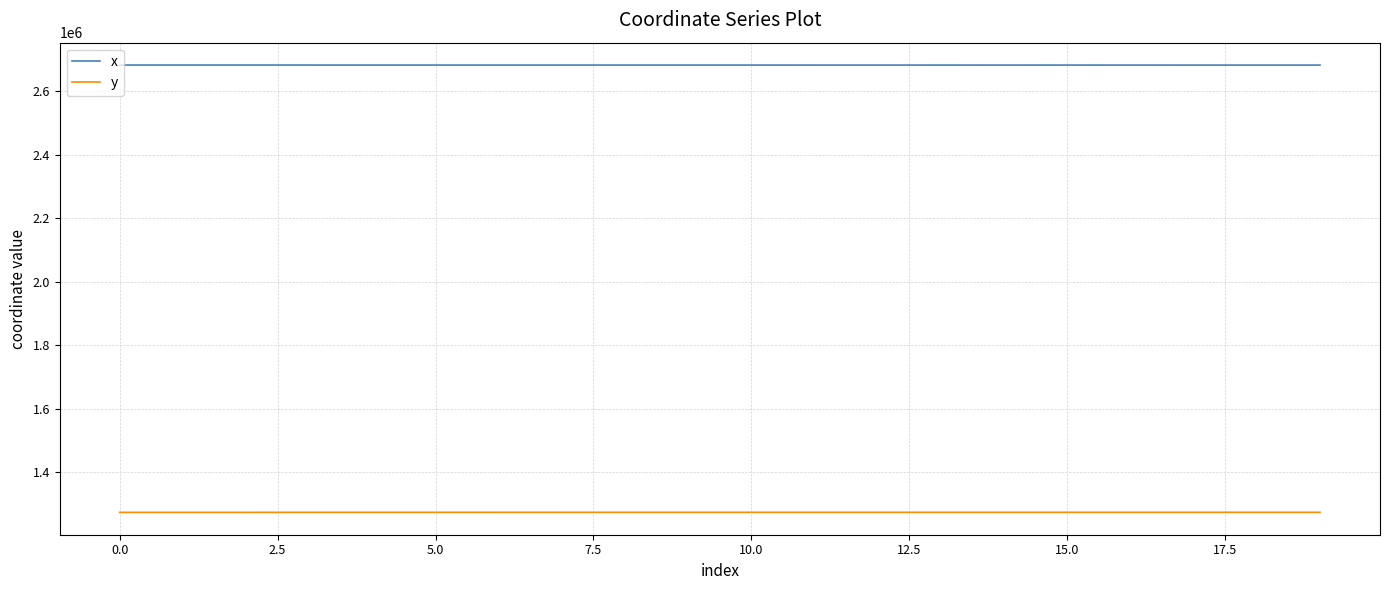

What is the highest value of the y series?

1274113.1